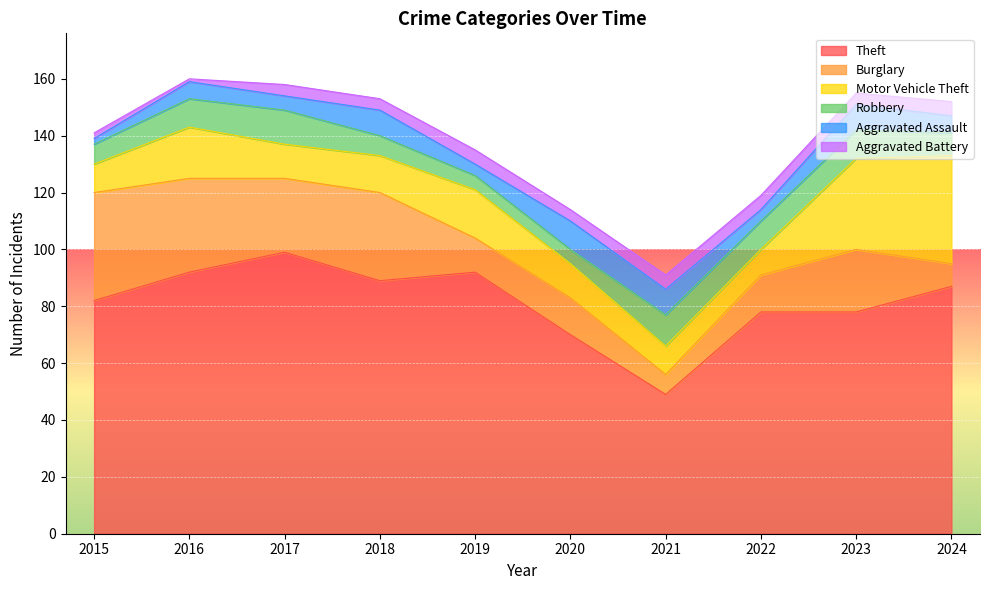

At 2016, list the series in order from smallest to largest.

Aggravated Battery, Aggravated Assault, Robbery, Motor Vehicle Theft, Burglary, Theft